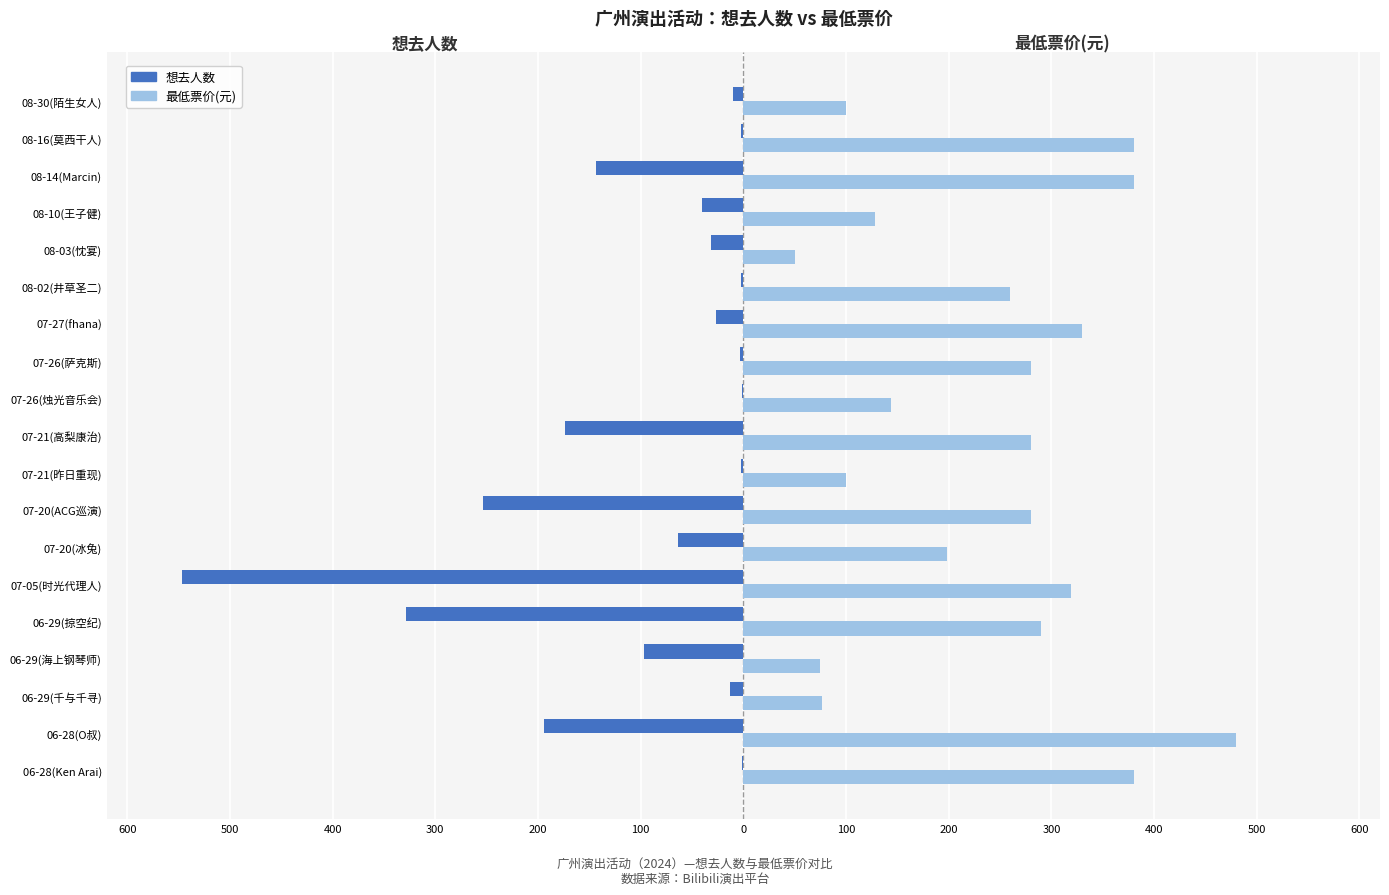

What are all the series names shown in the legend?

想去人数, 最低票价(元)